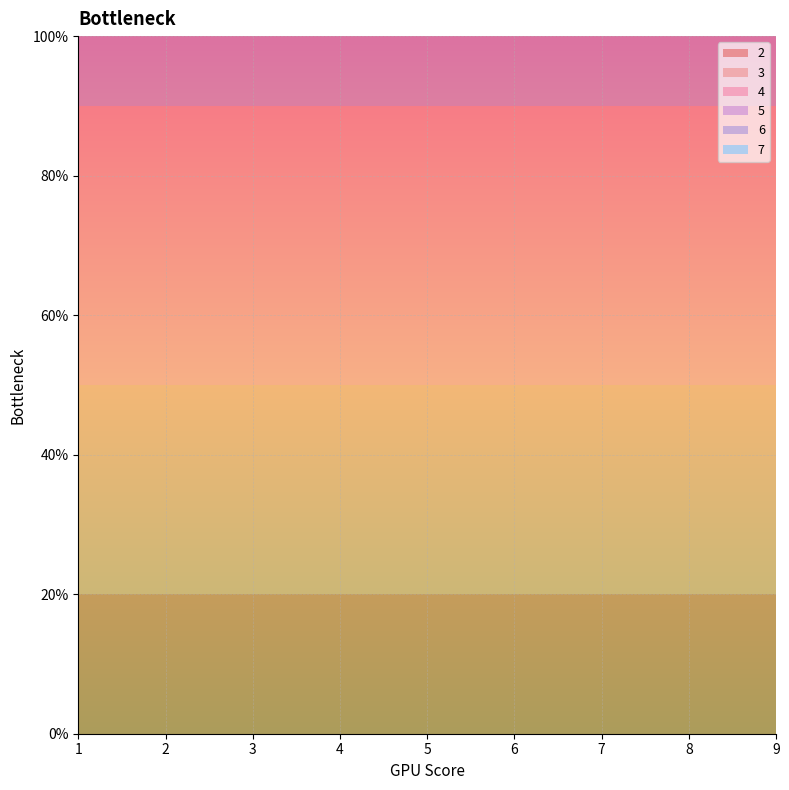

Reading left to right, extract all data points from this chart.

2: 2	2	2	2	2	2	2	2	2
3: 3	3	3	3	3	3	3	3	3
4: 4	4	4	4	4	4	4	4	4
5: 5	5	5	5	5	5	5	5	5
6: 6	6	6	6	6	6	6	6	6
7: 7	7	7	7	7	7	7	7	7